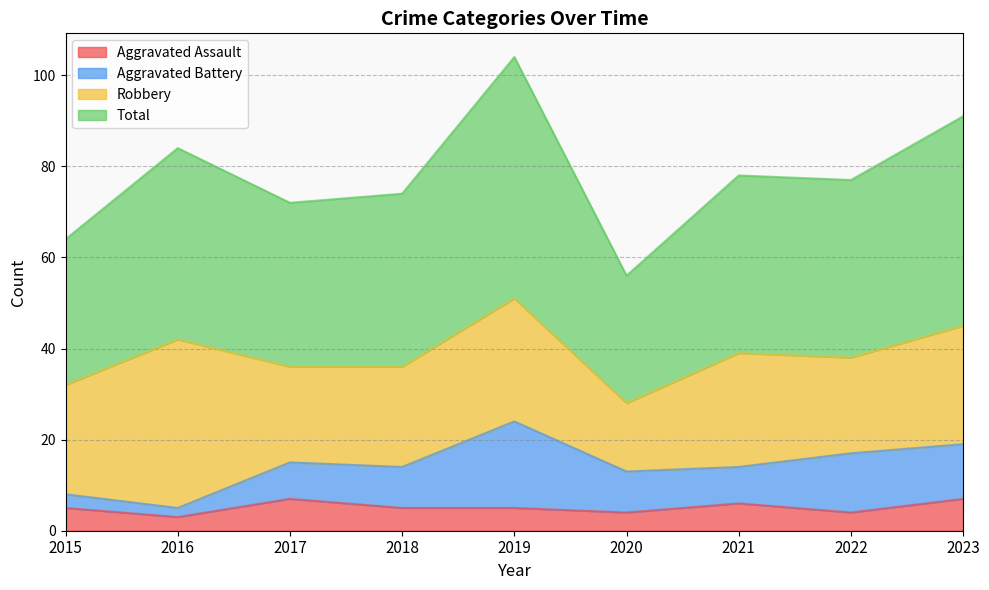

Rank the categories by Aggravated Assault value from lowest to highest.

2016, 2020, 2022, 2015, 2018, 2019, 2021, 2017, 2023